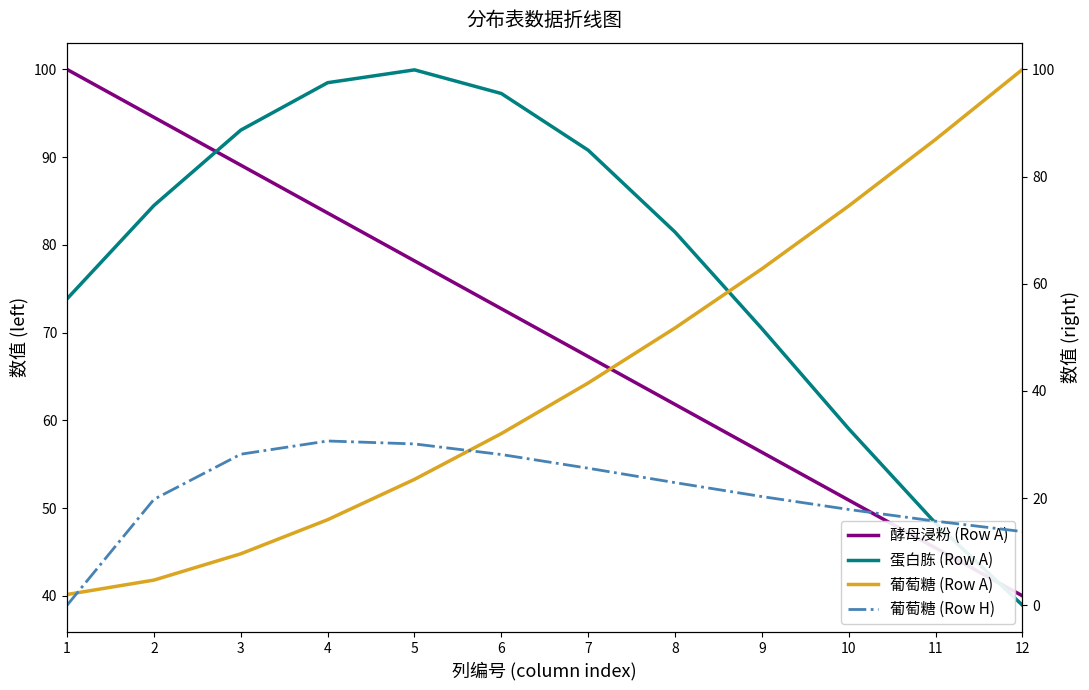

What are all the series names shown in the legend?

酵母浸粉 (Row A), 蛋白胨 (Row A), 葡萄糖 (Row A), 葡萄糖 (Row H)